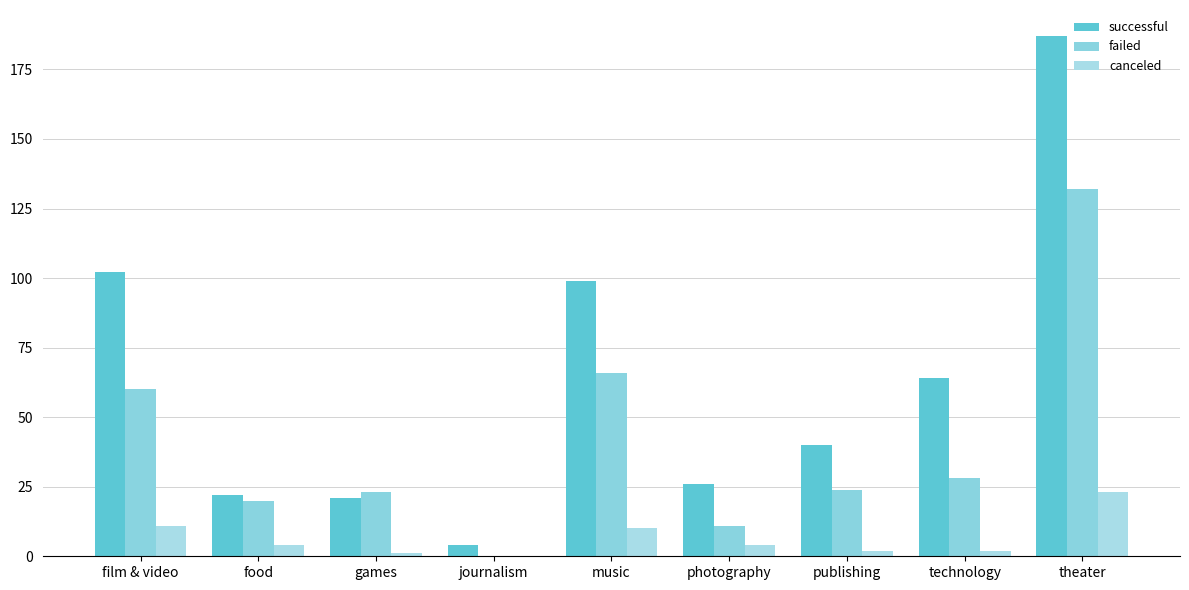

List the labels in order of failed value, largest first.

theater, music, film & video, technology, publishing, games, food, photography, journalism